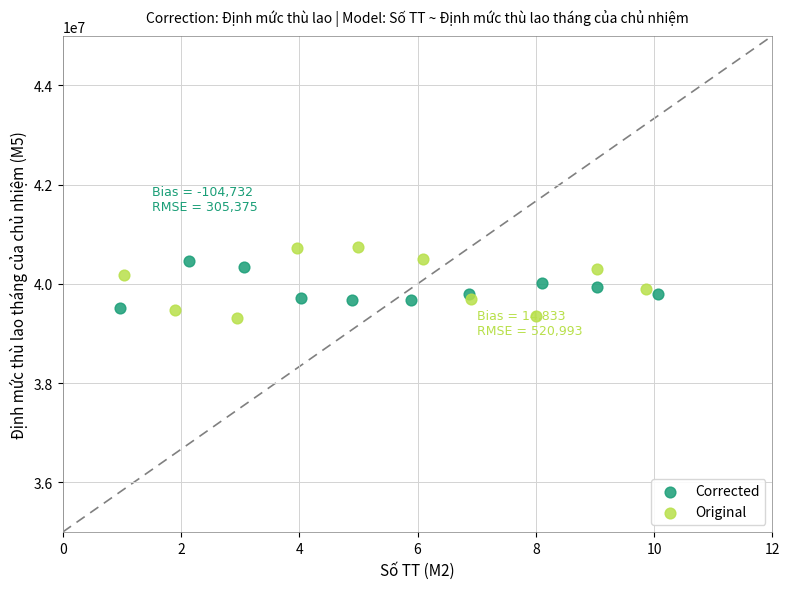

Which series has the widest spread of Y values?

Original